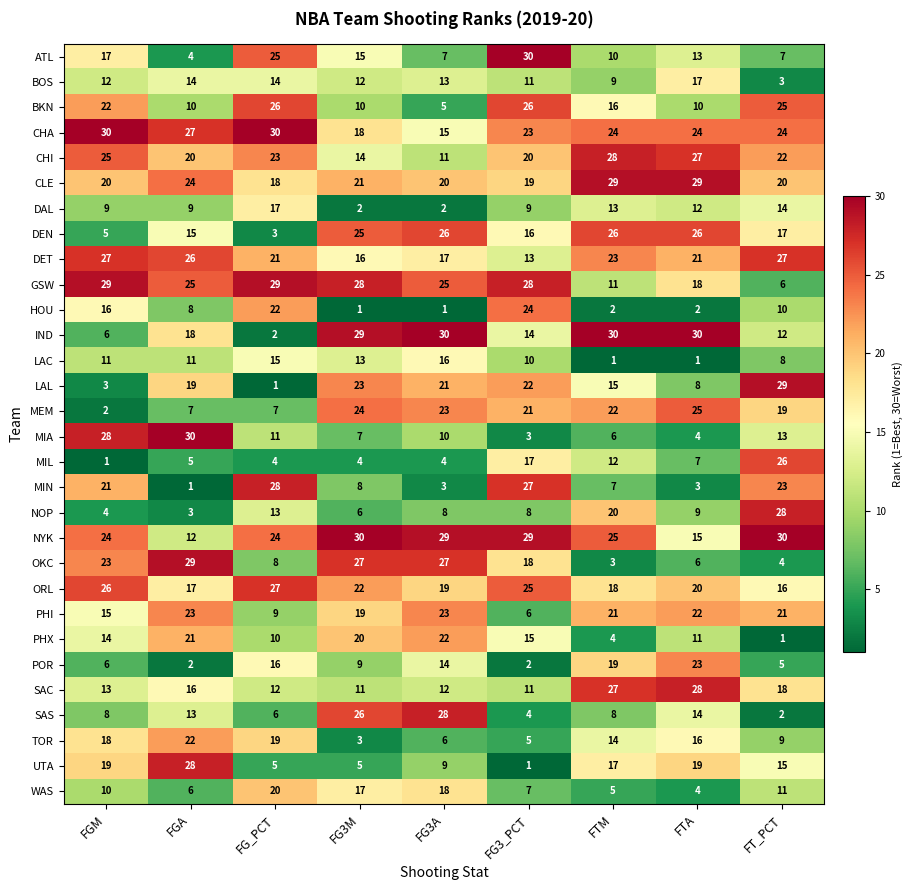

What is the difference between the second highest and second lowest values in the OKC series?

23